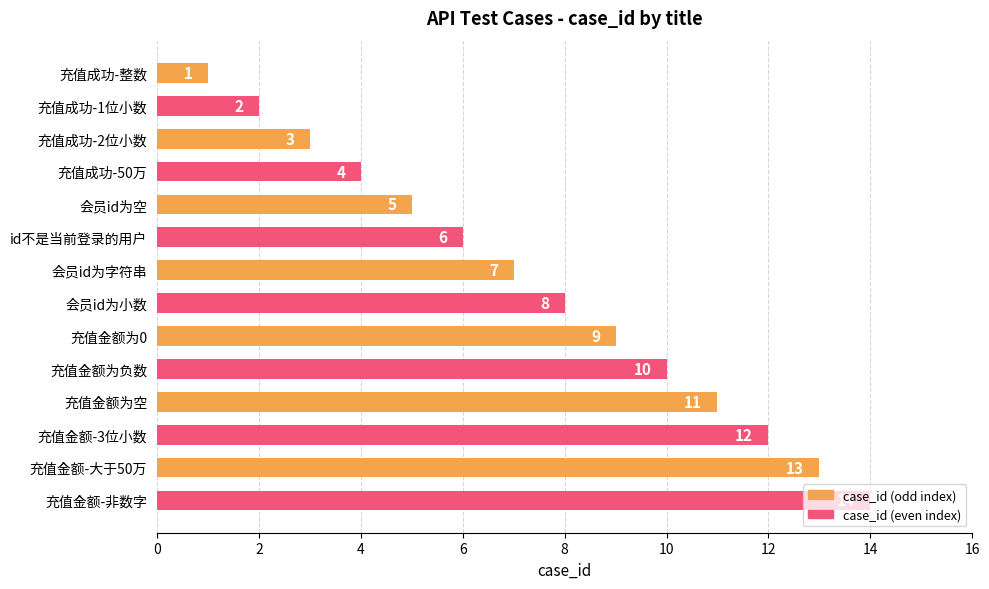

What is the label of the 9th bar from the top?

充值金额为0